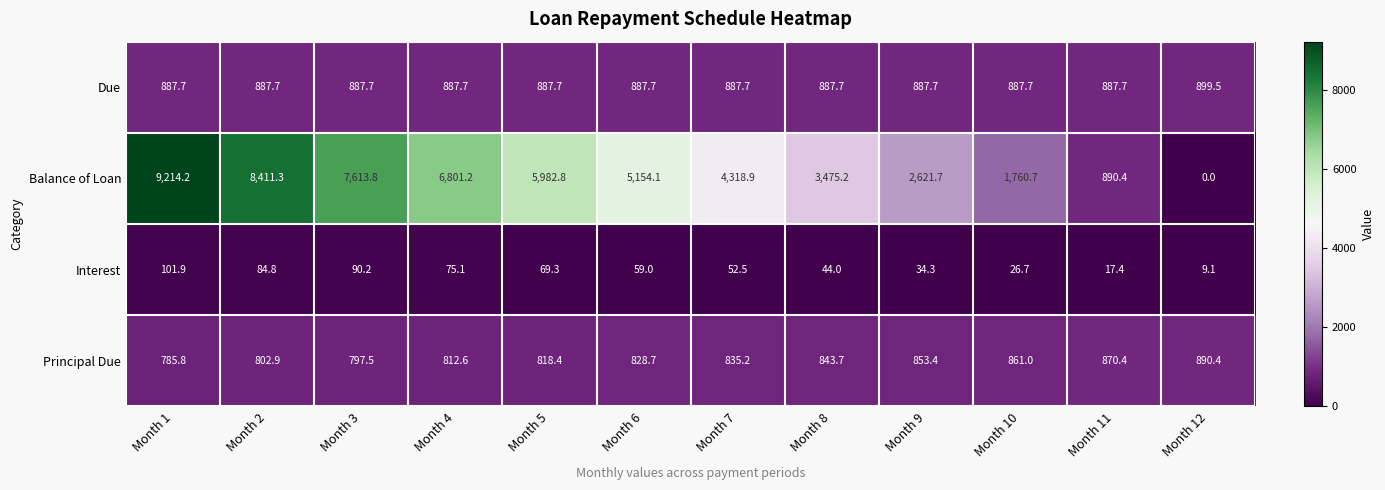

Which series changed the most between Month 5 and Month 10?

Balance of Loan